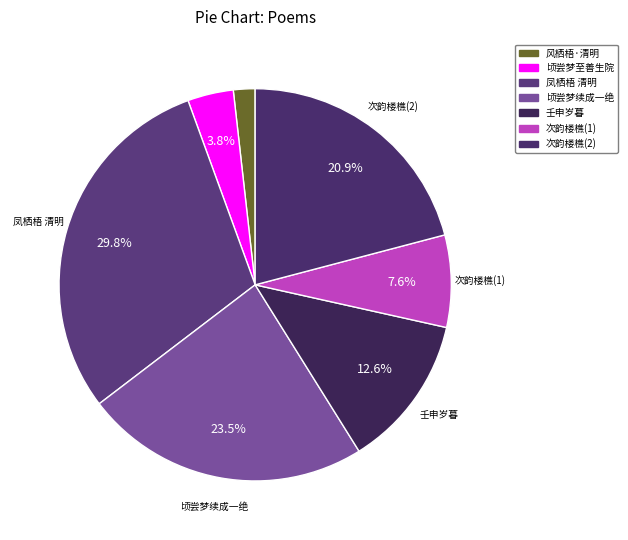

Rank the categories by value from lowest to highest.

风栖梧·清明, 顷尝梦至善生院, 次韵楼樵(1), 壬申岁暮, 次韵楼樵(2), 顷尝梦续成一绝, 凤栖梧 清明